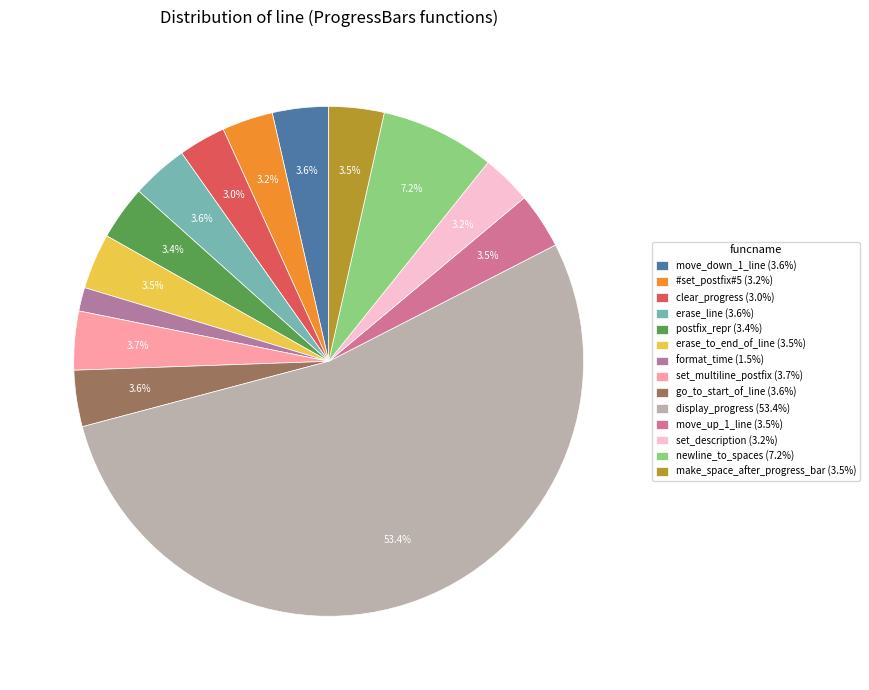

Which category has the smallest portion of the pie?

format_time